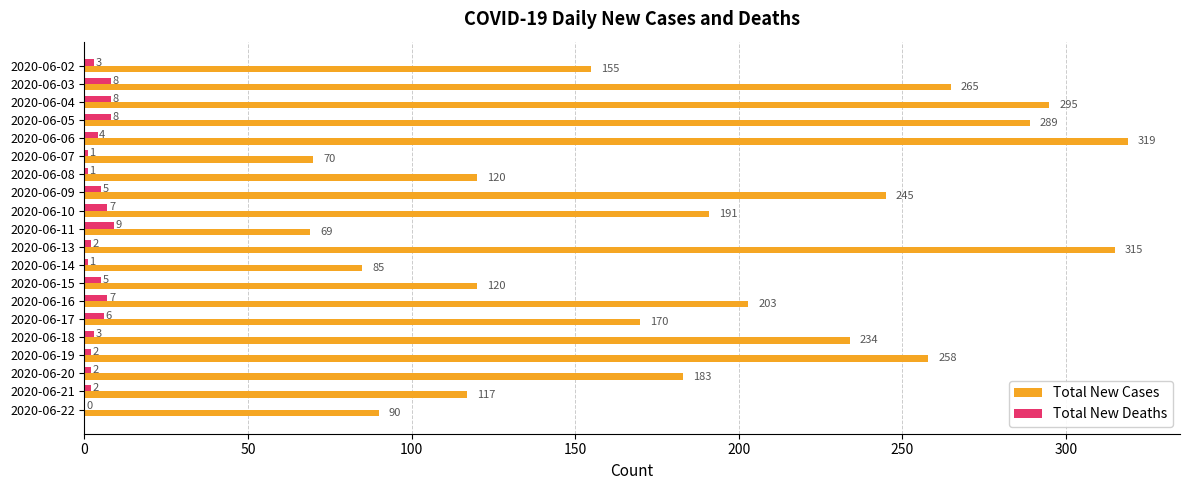

Where is Total New Deaths nearest to the value 4?

2020-06-06